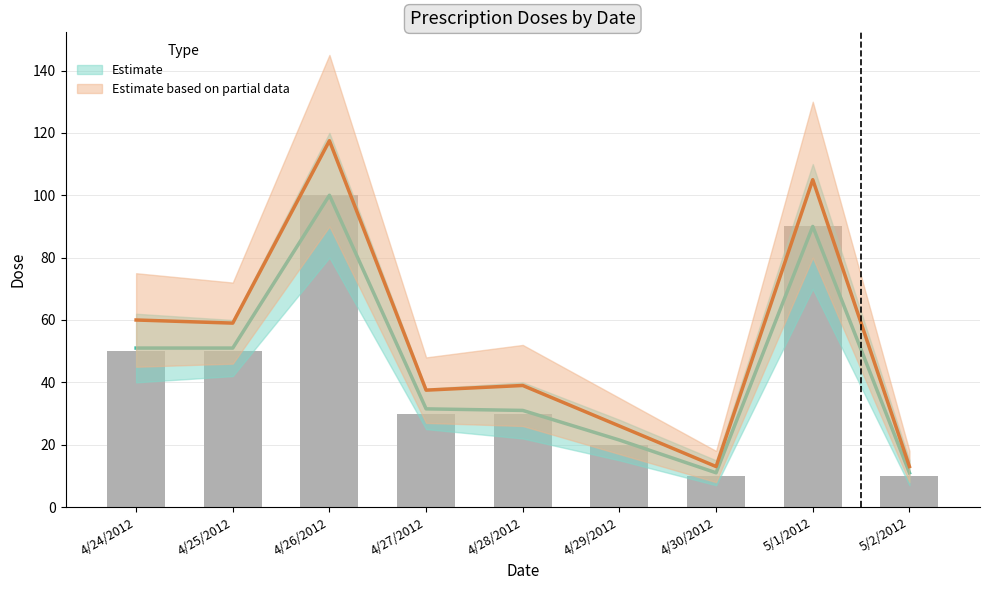

Are the bars horizontal?

No